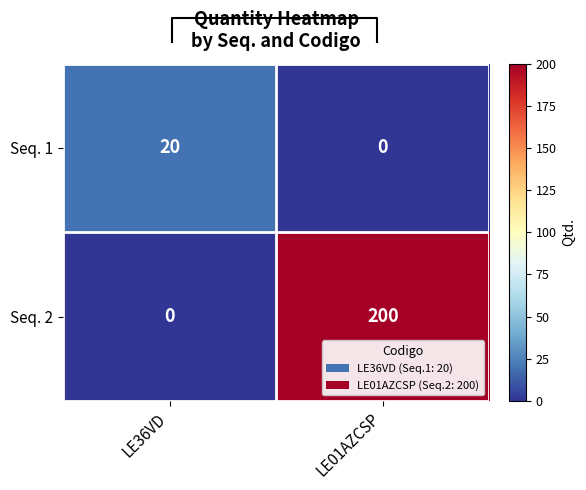

Reading right to left, what are all the values shown in this chart?

Seq. 1: LE01AZCSP=0	LE36VD=20
Seq. 2: LE01AZCSP=200	LE36VD=0